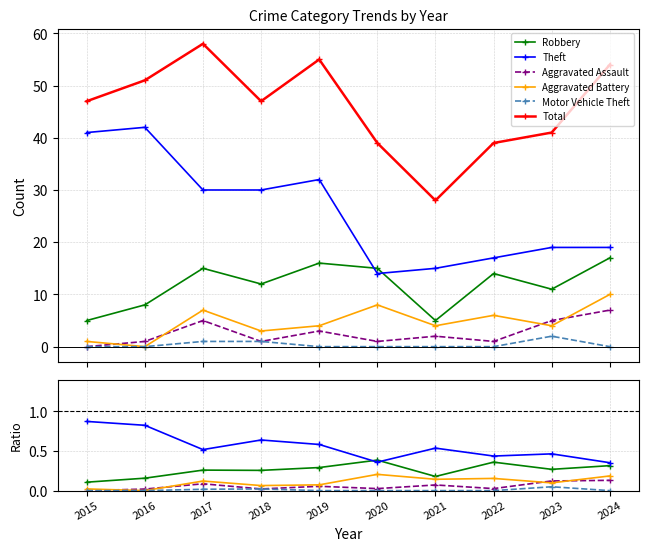

At how many categories does at least one series exceed 57?

1